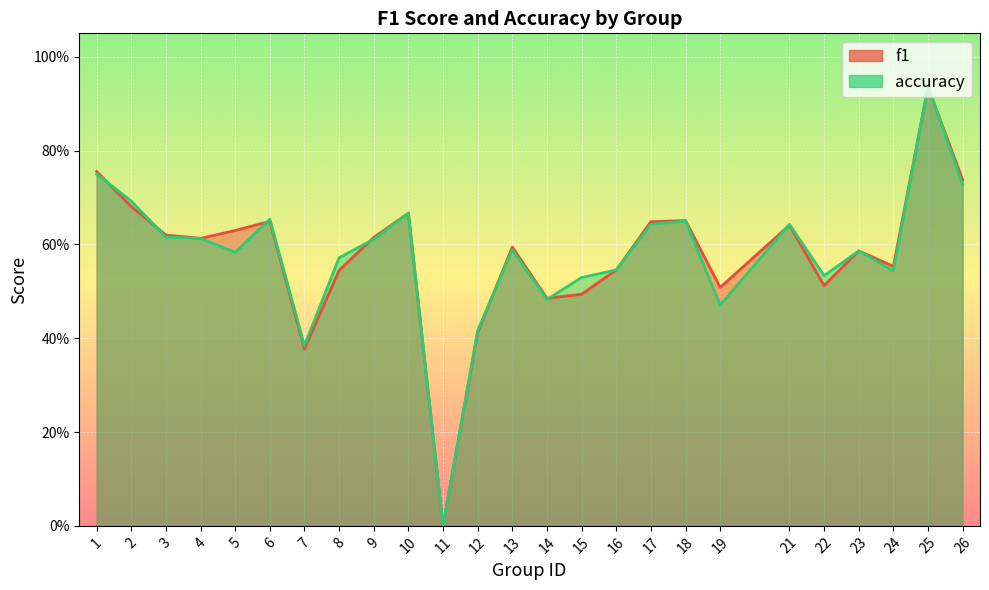

List the series in order of their peak value, highest first.

accuracy, f1